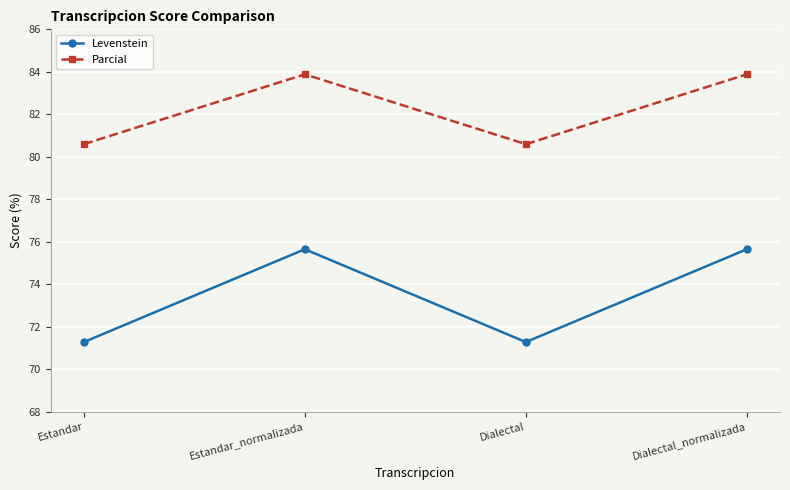

Is the value of Levenstein at Estandar greater than the value of Parcial at Dialectal?

No